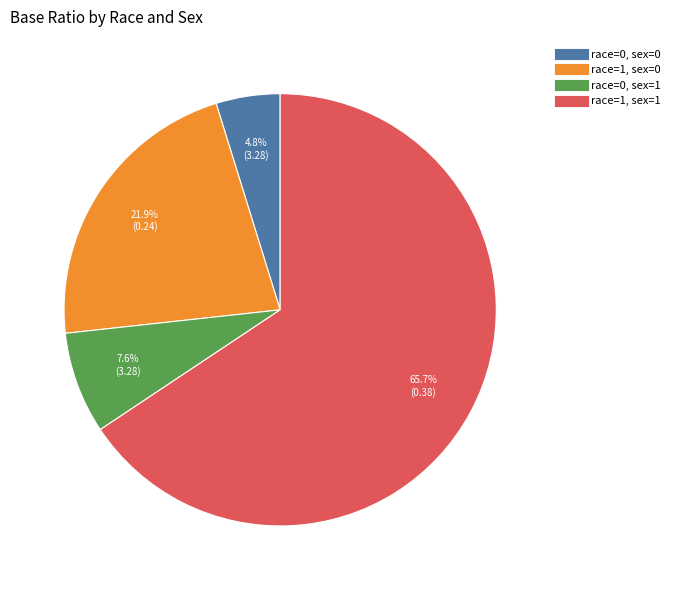

Which category has the smallest portion of the pie?

race=0, sex=0